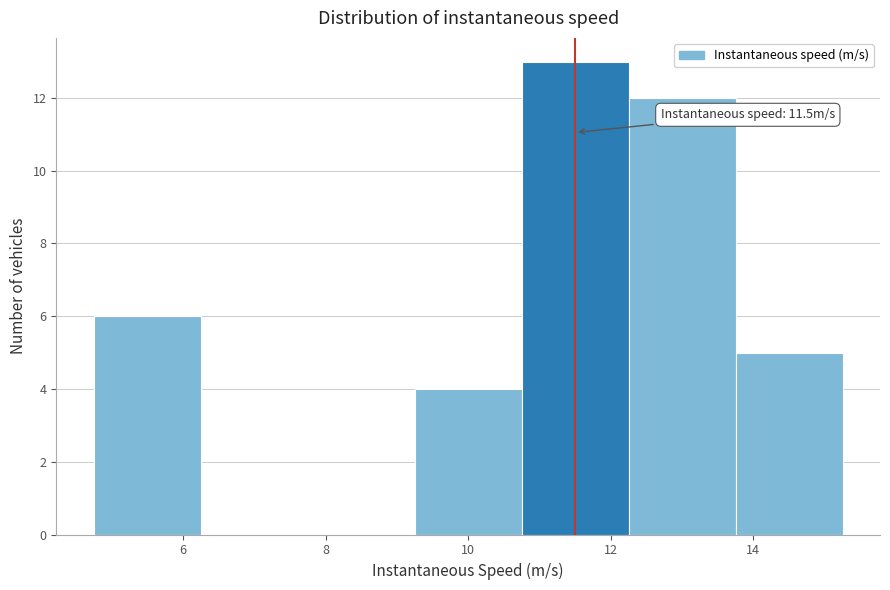

Which range on the x-axis has the tallest bar?

10.75 to 12.25